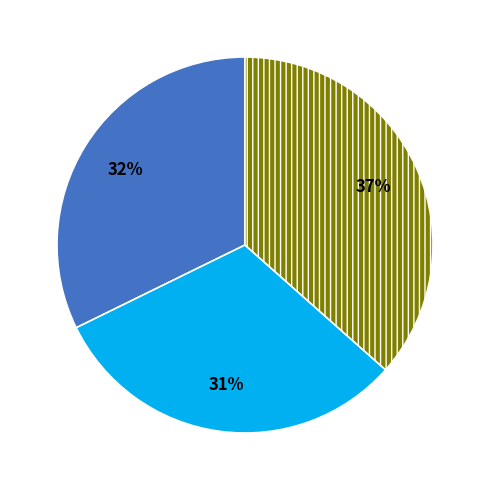

Does any single category account for the majority?

No